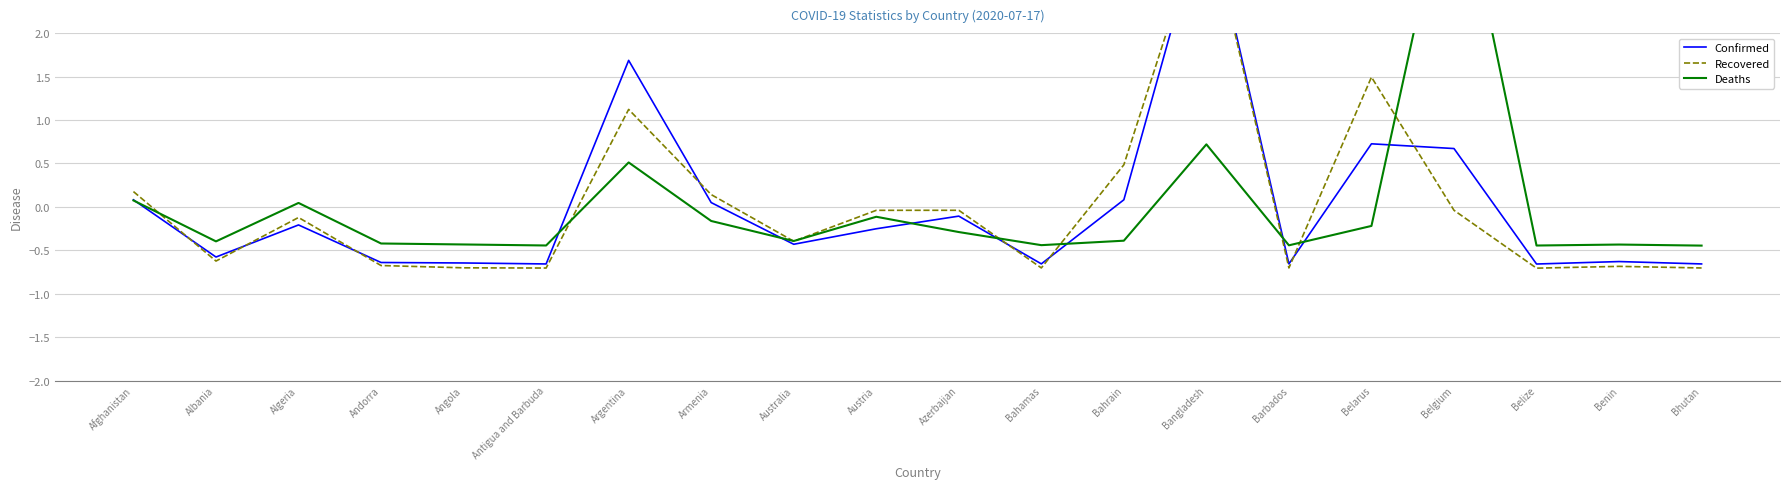

Which label corresponds to the smallest value in the chart?

Belize